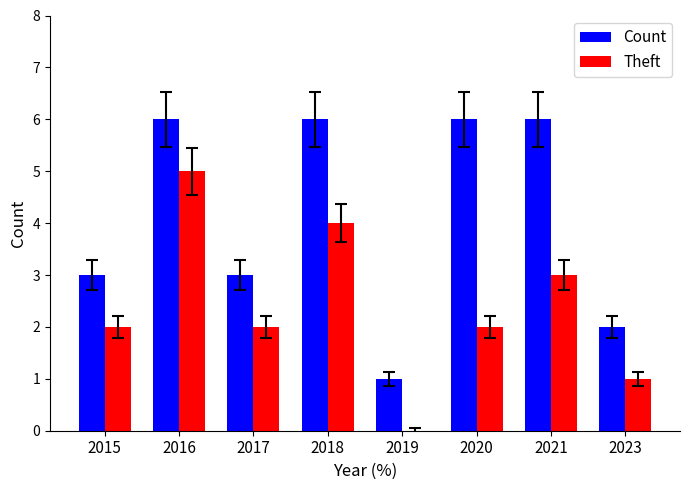

What is the total value across all series at 2018?

10